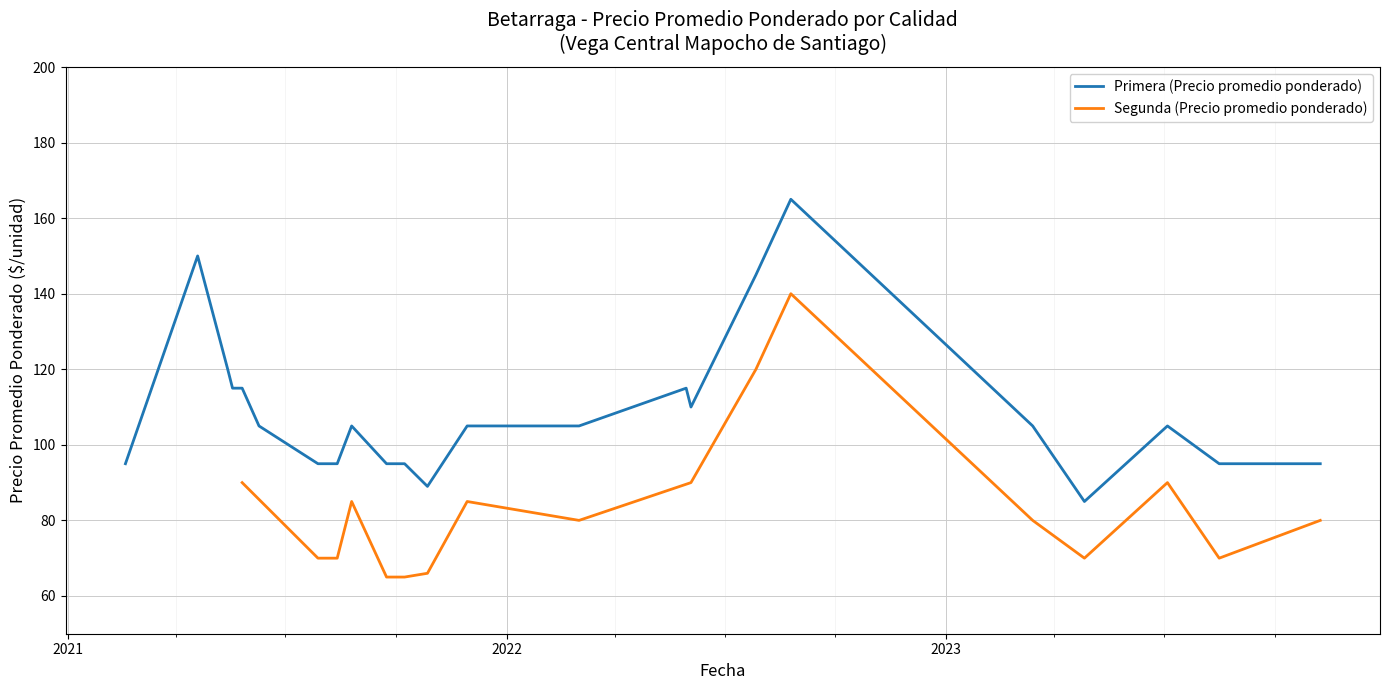

What is the minimum value for Segunda (Precio promedio ponderado)?

65